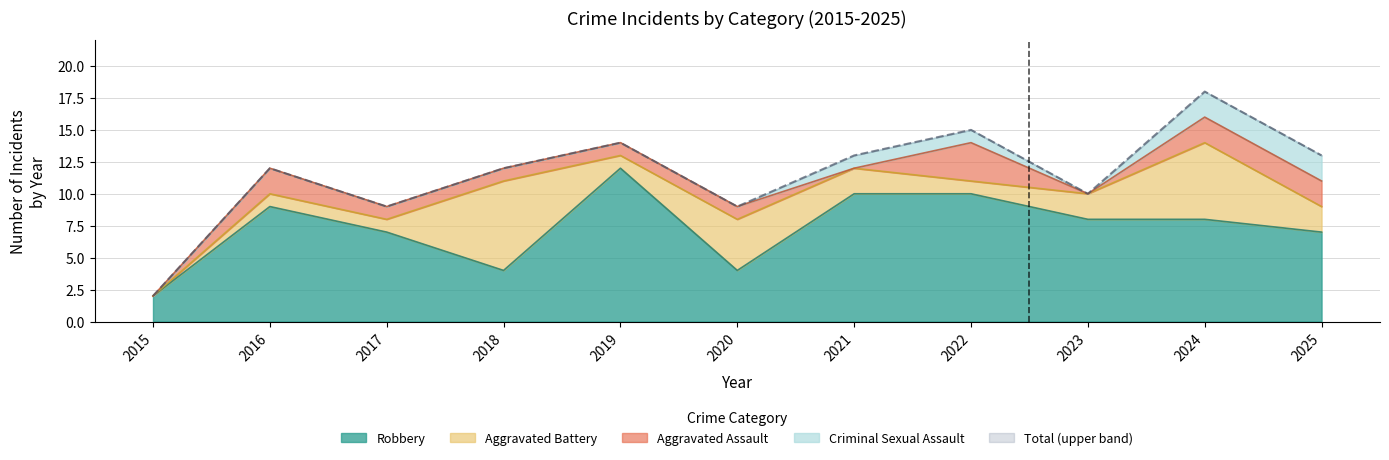

Reading left to right, extract all data points from this chart.

Aggravated Assault: 2015=0	2016=2	2017=1	2018=1	2019=1	2020=1	2021=0	2022=3	2023=0	2024=2	2025=2
Aggravated Battery: 2015=0	2016=1	2017=1	2018=7	2019=1	2020=4	2021=2	2022=1	2023=2	2024=6	2025=2
Criminal Sexual Assault: 2015=0	2016=0	2017=0	2018=0	2019=0	2020=0	2021=1	2022=1	2023=0	2024=2	2025=2
Robbery: 2015=2	2016=9	2017=7	2018=4	2019=12	2020=4	2021=10	2022=10	2023=8	2024=8	2025=7
Total: 2015=2	2016=12	2017=9	2018=12	2019=14	2020=9	2021=13	2022=15	2023=10	2024=18	2025=13